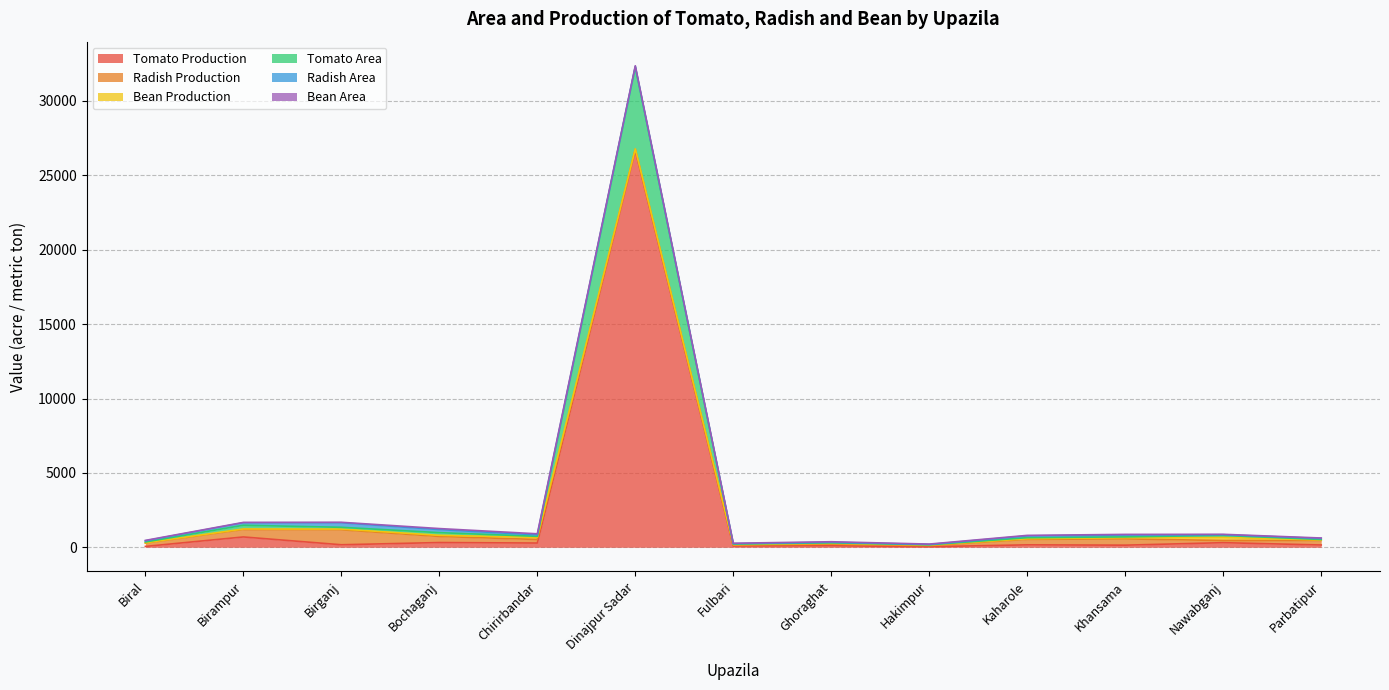

What is the value of the Tomato Production point at the 8th from the left?

103